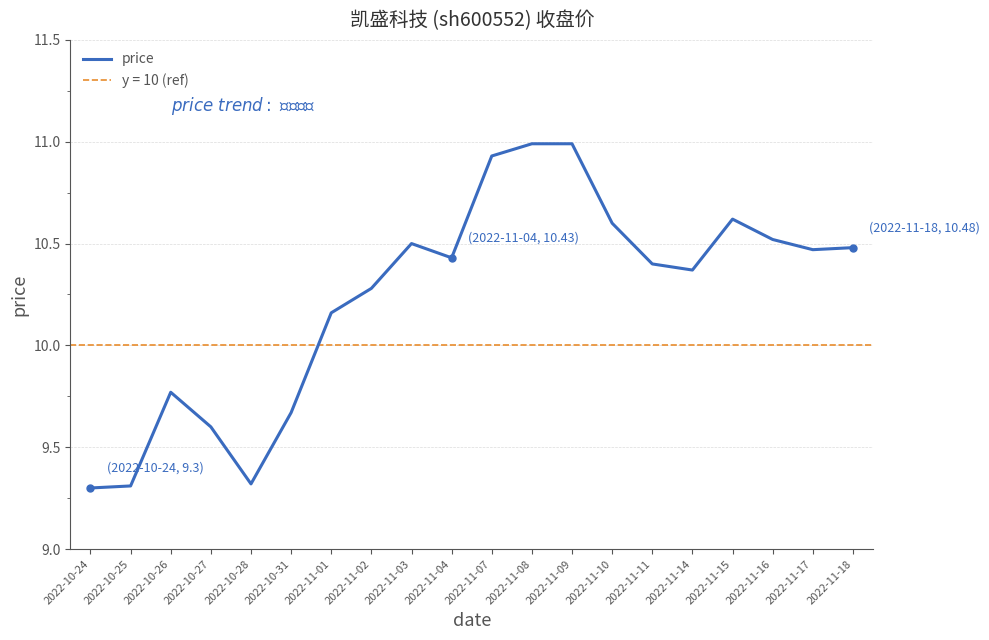

How many points are higher than both their immediate neighbors (excluding endpoints)?

3